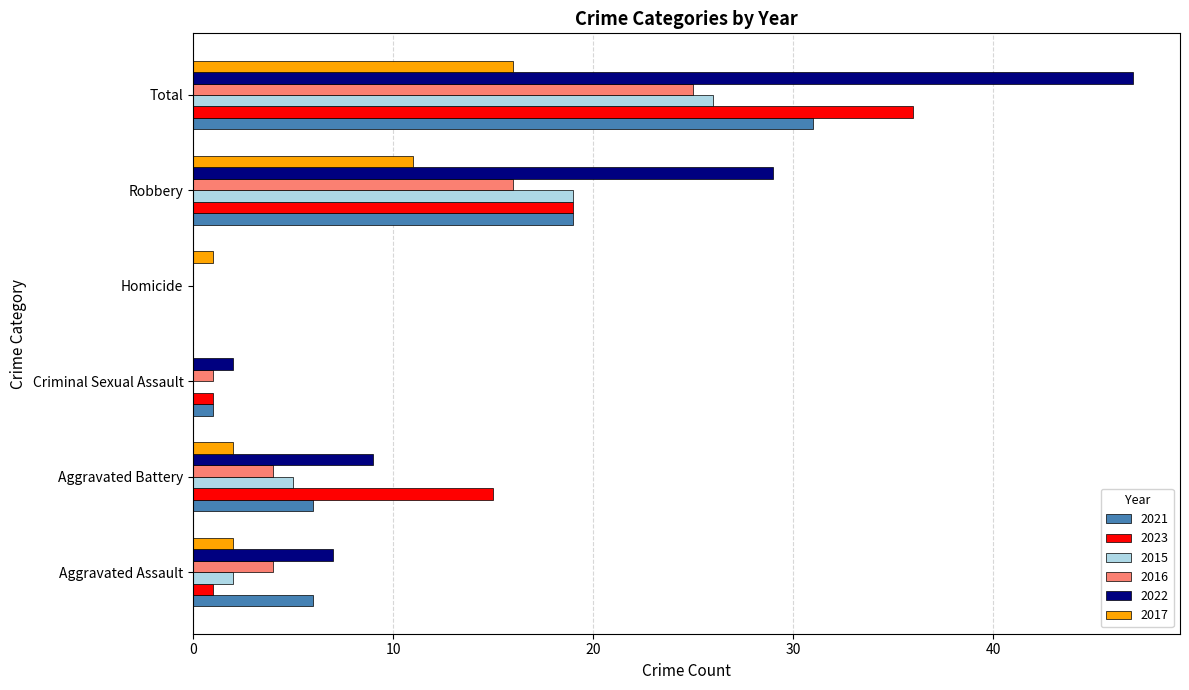

The 2022 series shows 6 at Robbery. True or false?

False